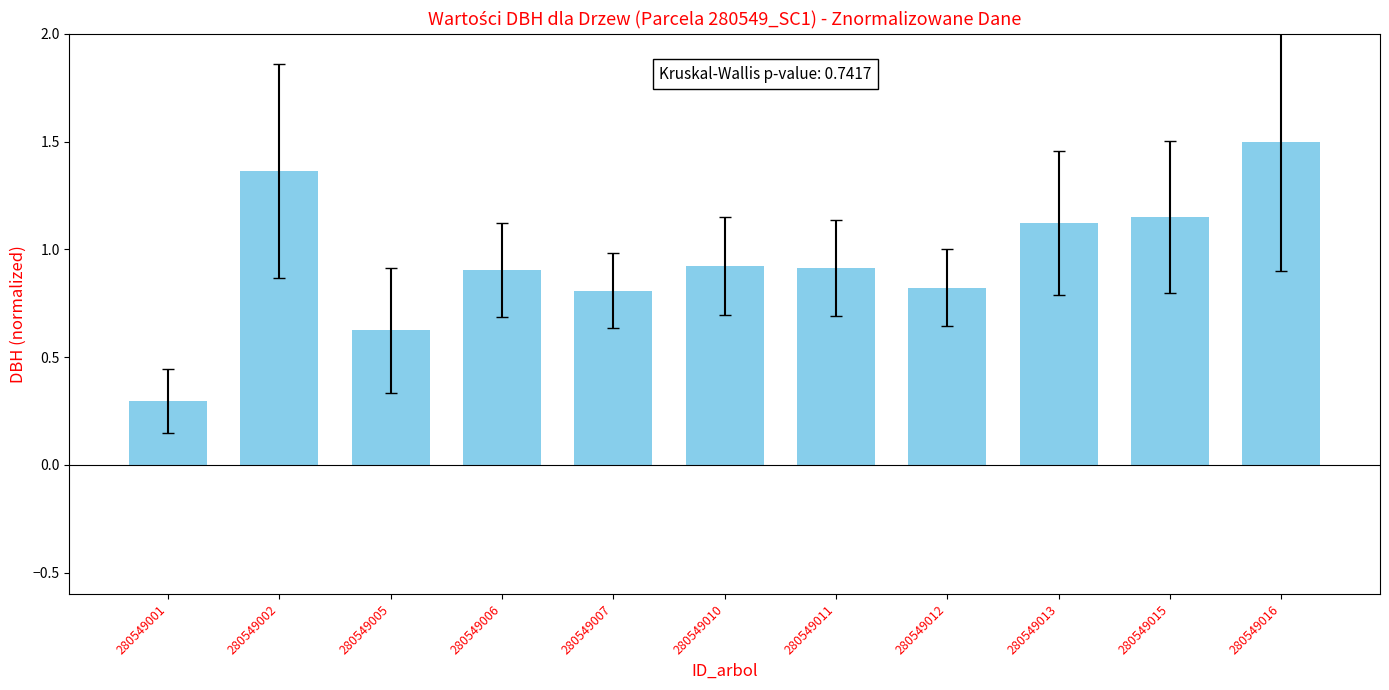

At which label is the value closest to 0?

280549001